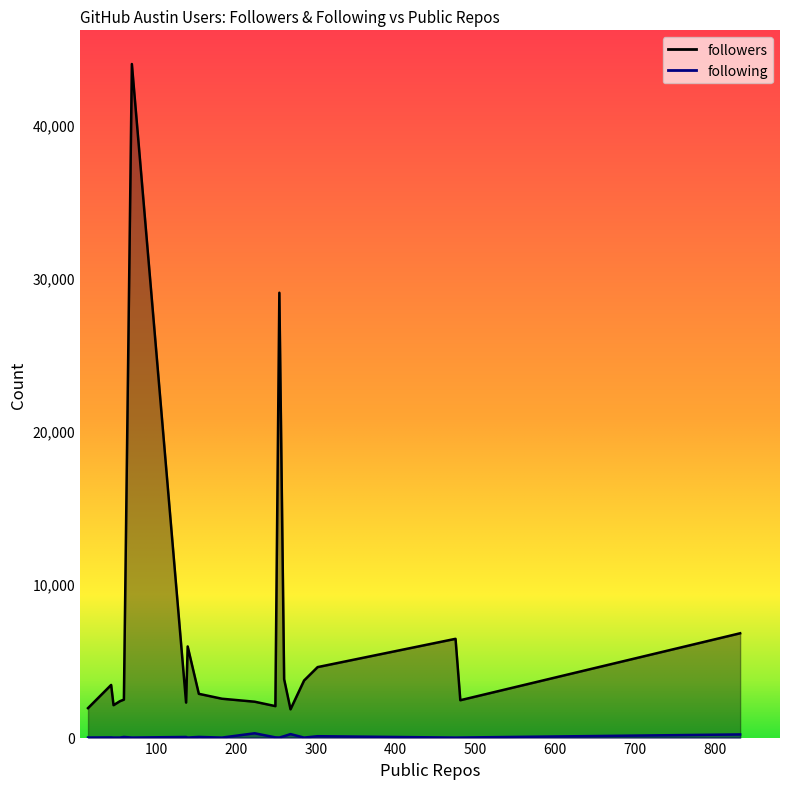

List the series in order of their peak value, lowest first.

following, followers